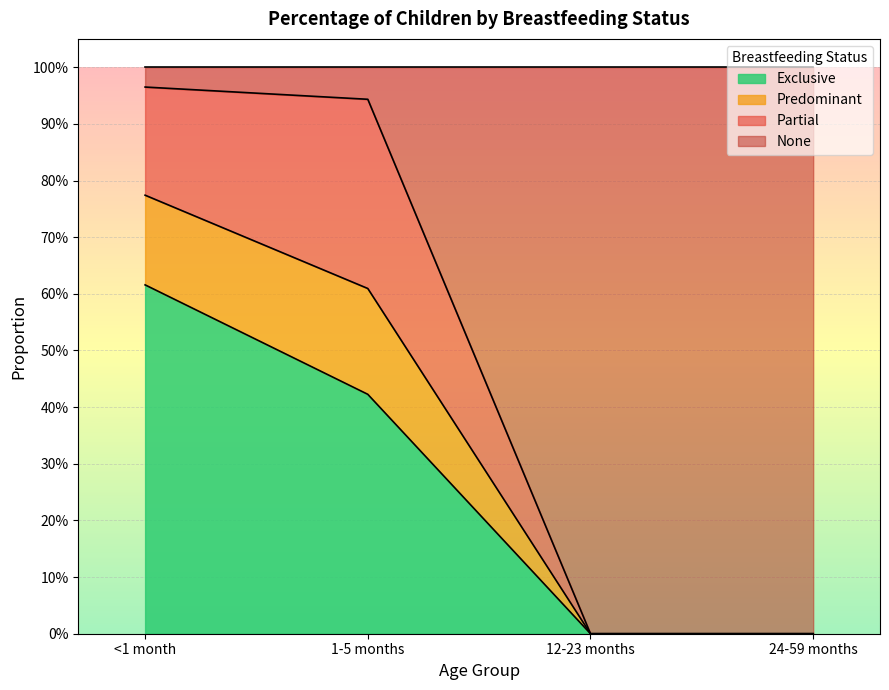

Which category has the lowest value across all series?

12-23 months